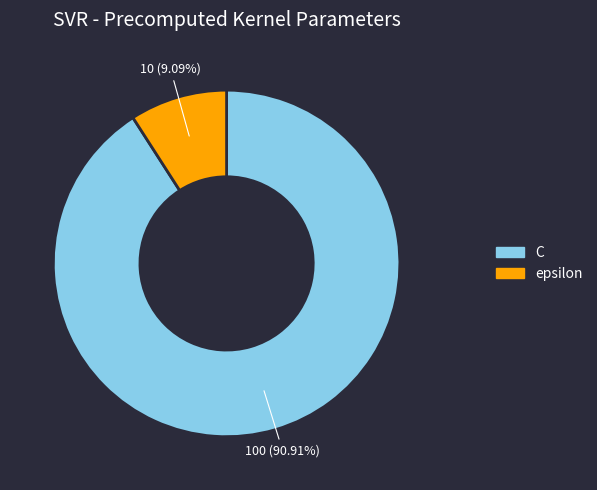

Is it true that epsilon is 9% of the pie?

True